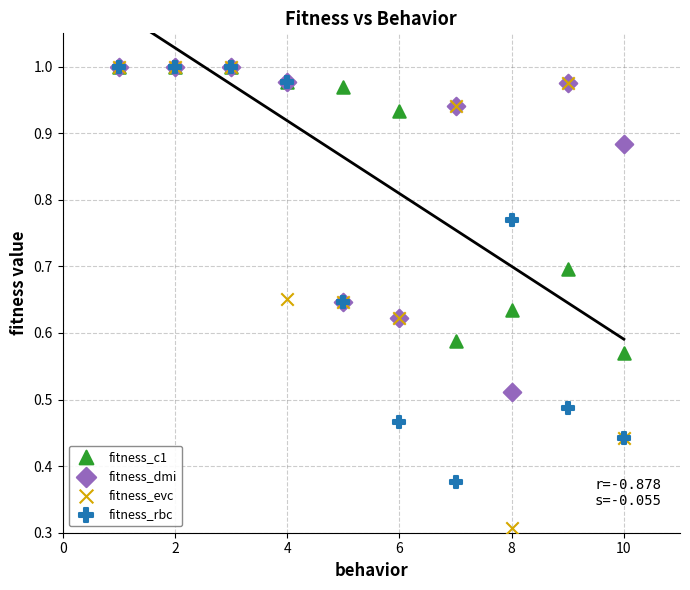

In the fitness_evc series, what Y value is closest to 0?

0.3